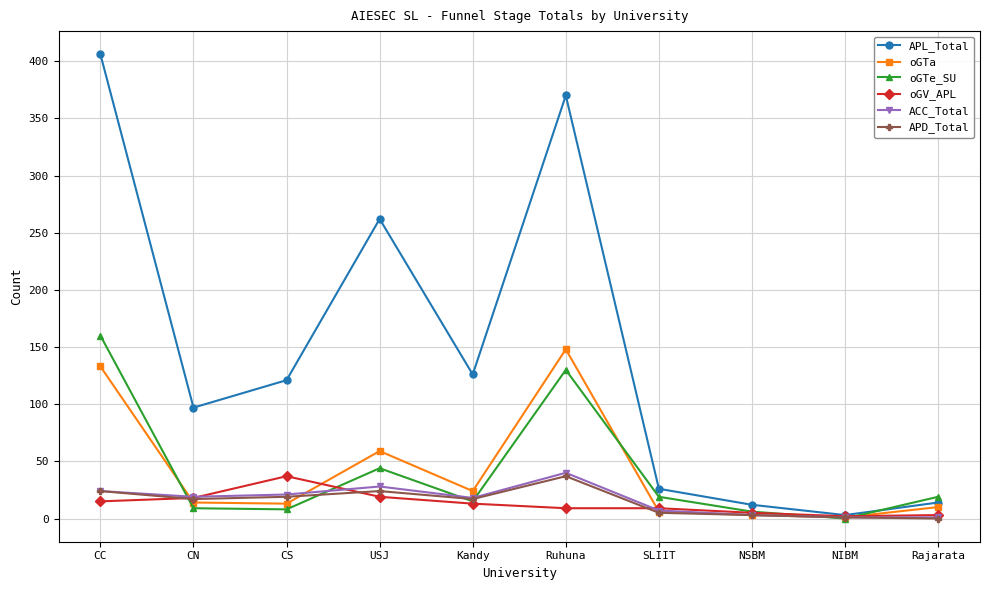

Does the chart have visible grid lines?

Yes